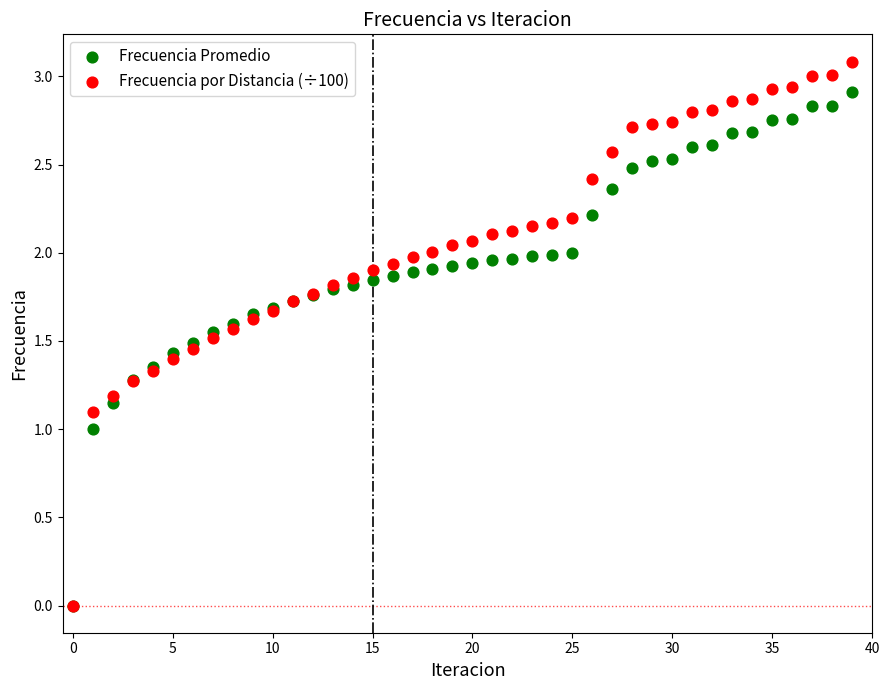

What are all the series names shown in the legend?

Frecuencia Promedio, Frecuencia por Distancia (÷100)